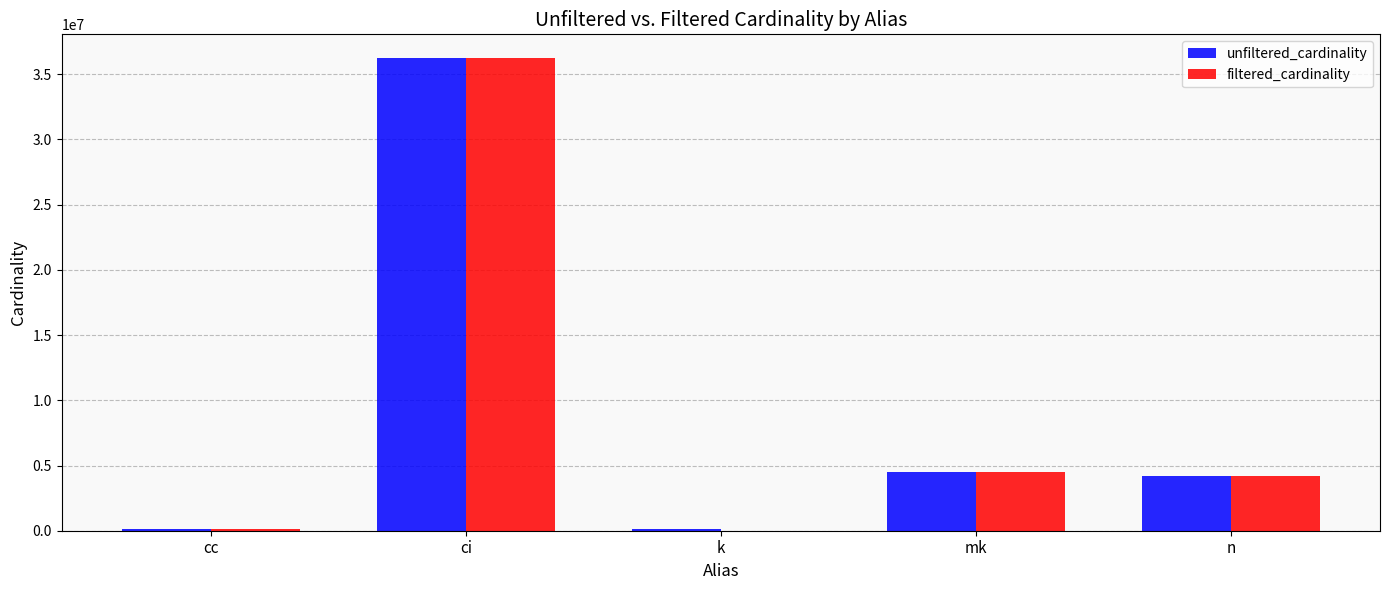

Between ci and k, which series saw the biggest shift?

filtered_cardinality